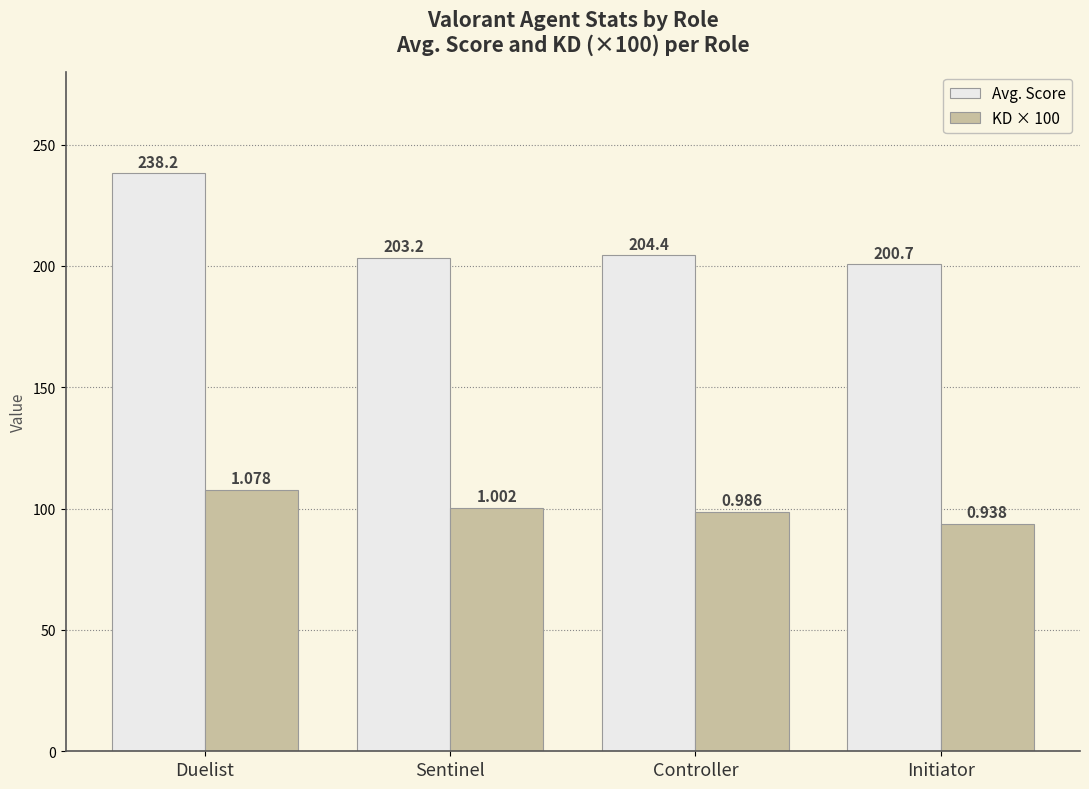

What is the approximate value of Avg. Score at Duelist?

238.2